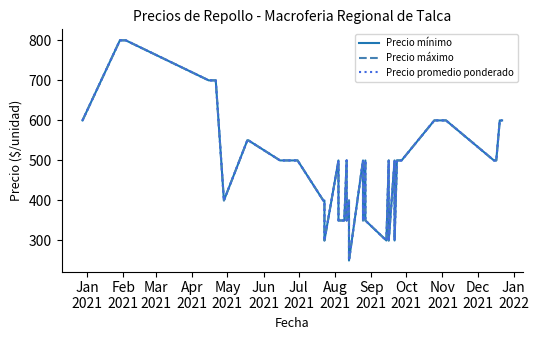

True or false: Precio mínimo and Precio promedio ponderado cross at least once.

False